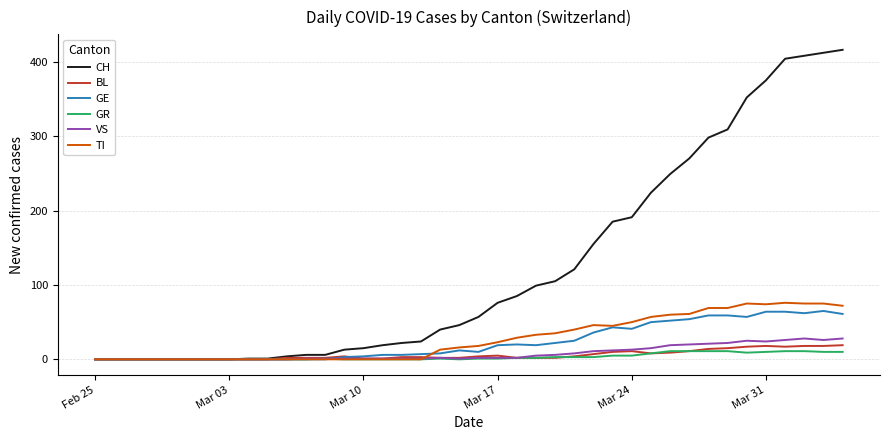

What is the greatest value displayed?

416